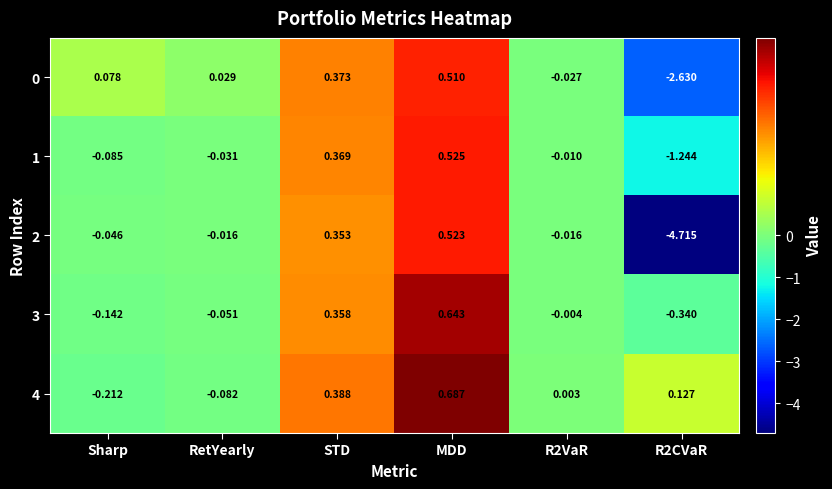

Where does the 3 series first go above 0?

STD